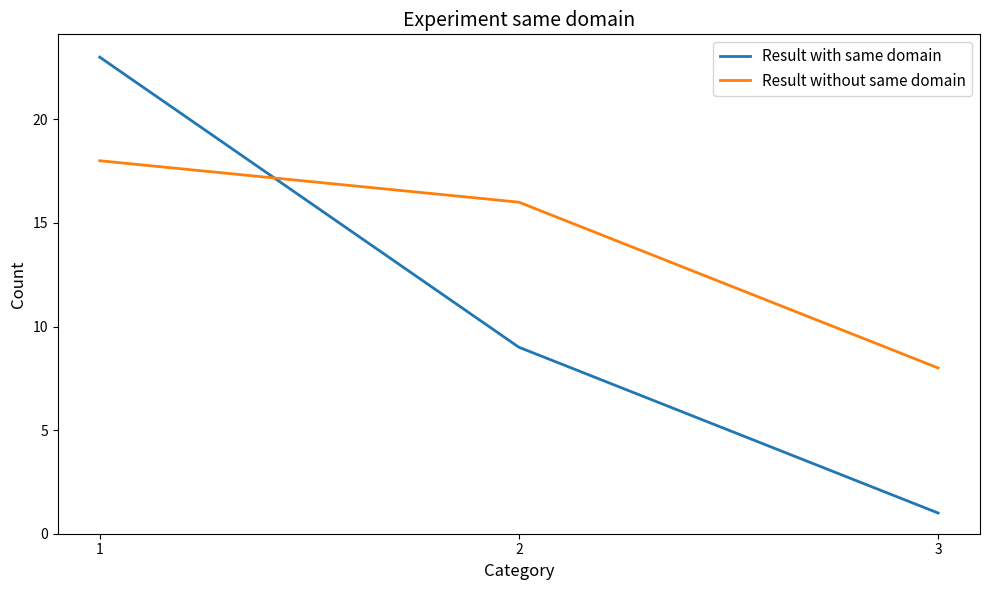

Count the number of categories in the chart.

3